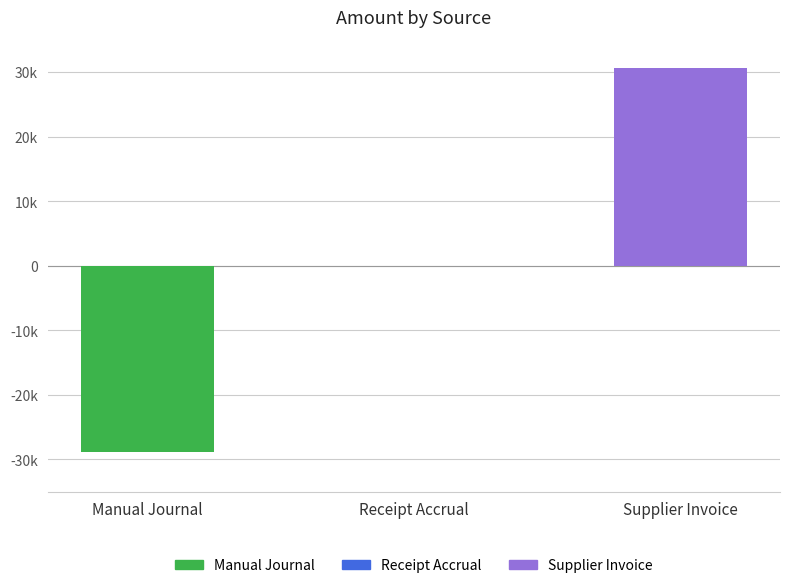

How many data points are less than 0?

1